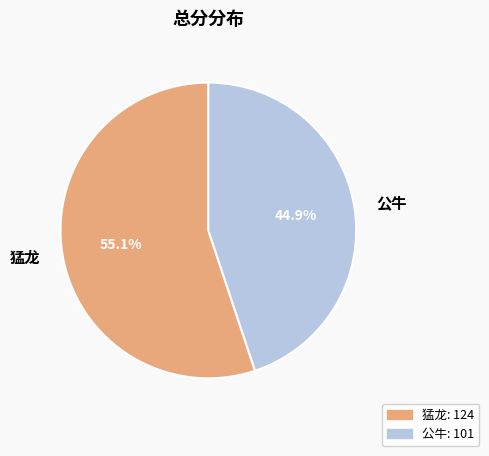

Which has a higher value, 公牛 or 猛龙?

猛龙